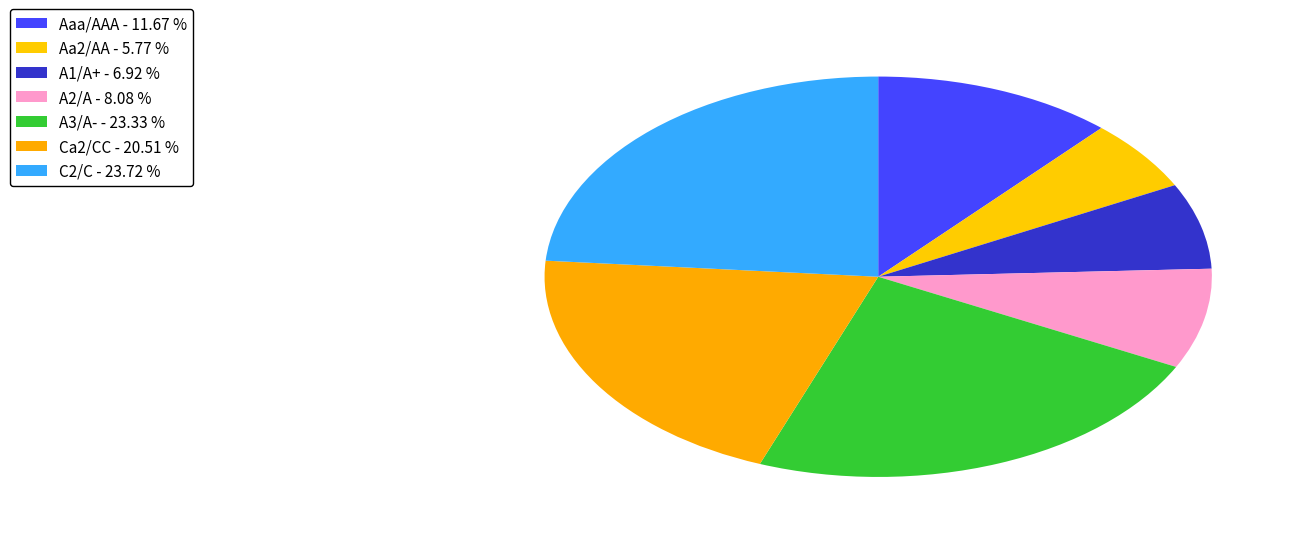

How many slices are in this pie chart?

7